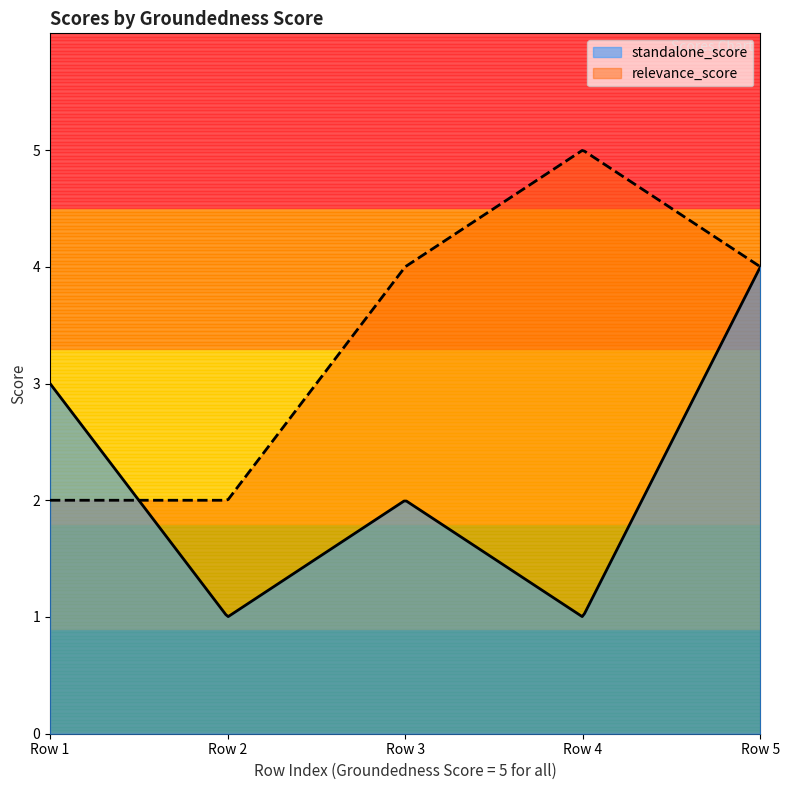

What is the smallest value displayed?

1.0